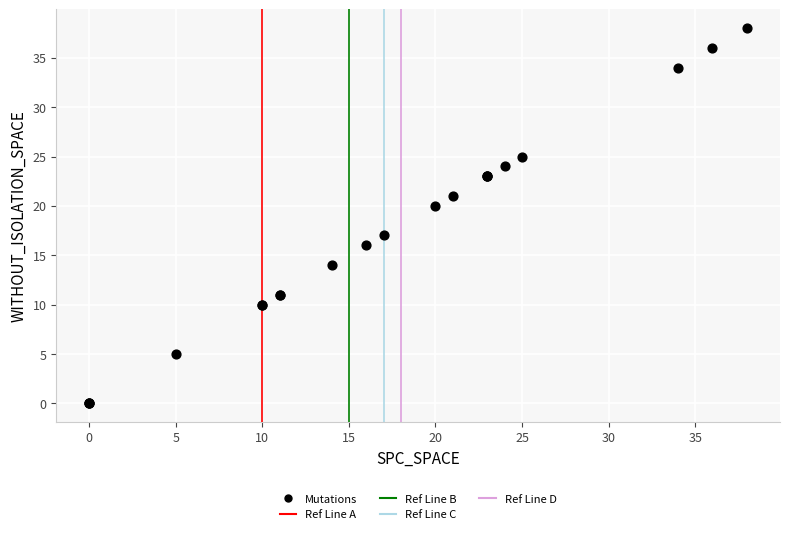

What Y value in the scatter plot is closest to 19?

20